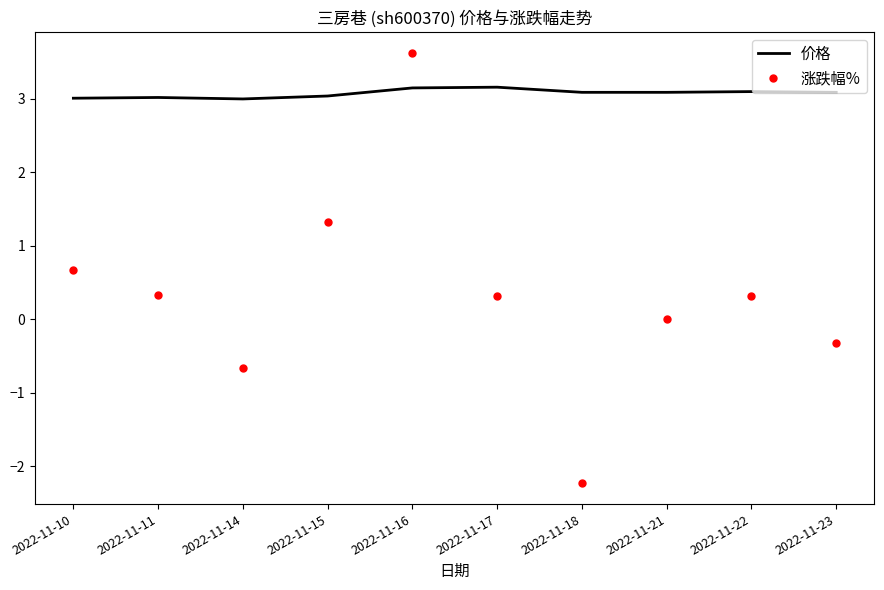

What value does the 价格 series have at 2022-11-11?

3.0